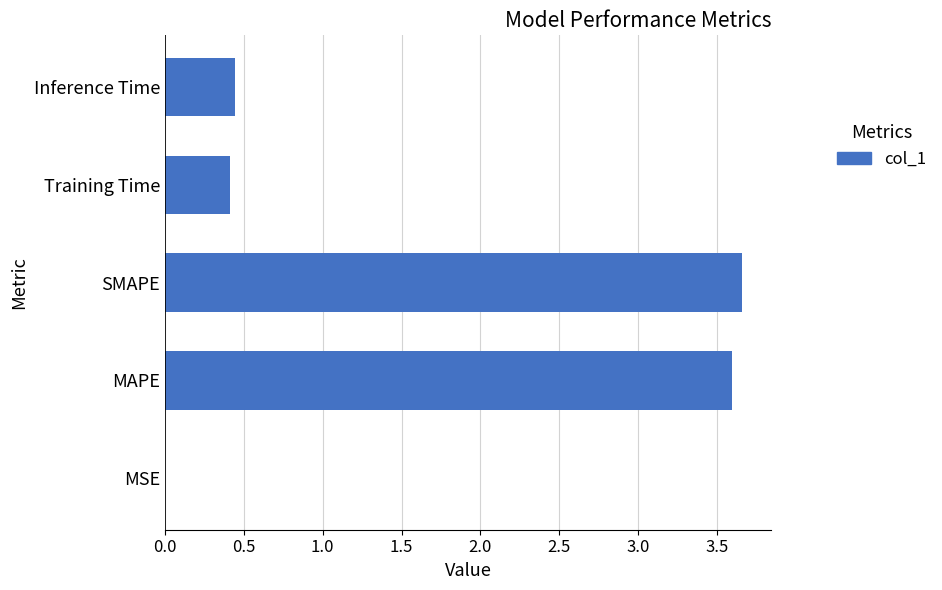

The value at Inference Time is 0.4. True or false?

True